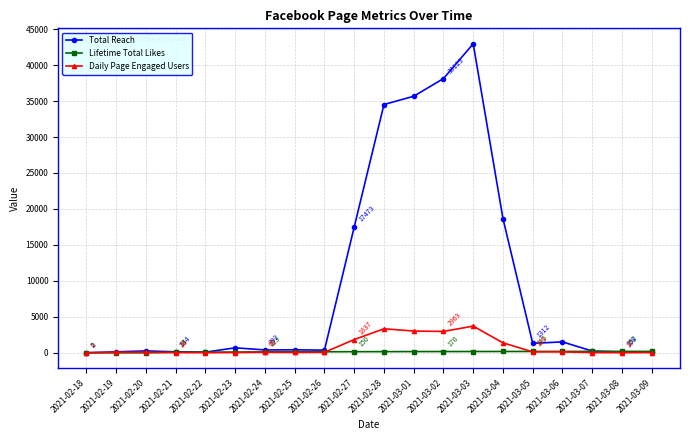

At how many categories does at least one series exceed 31462?

4